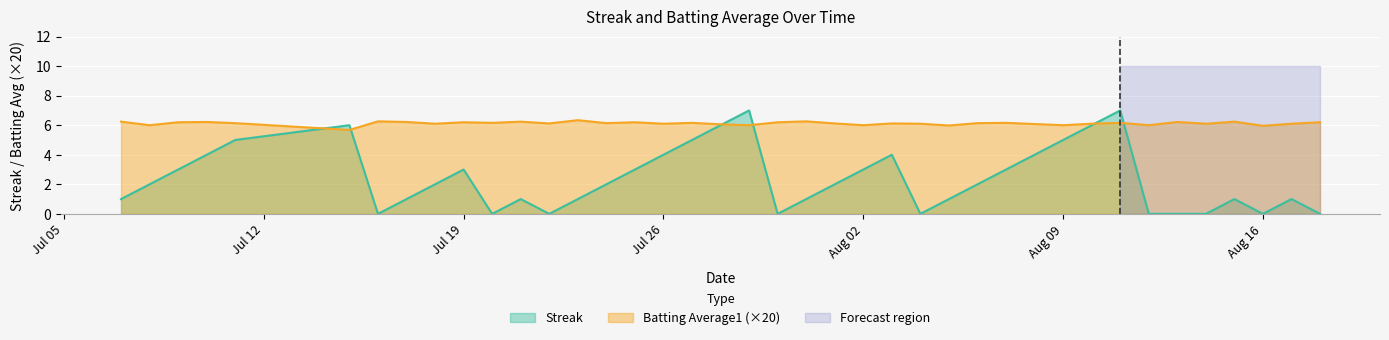

Count the Streak values in the range 1 to 4.

22